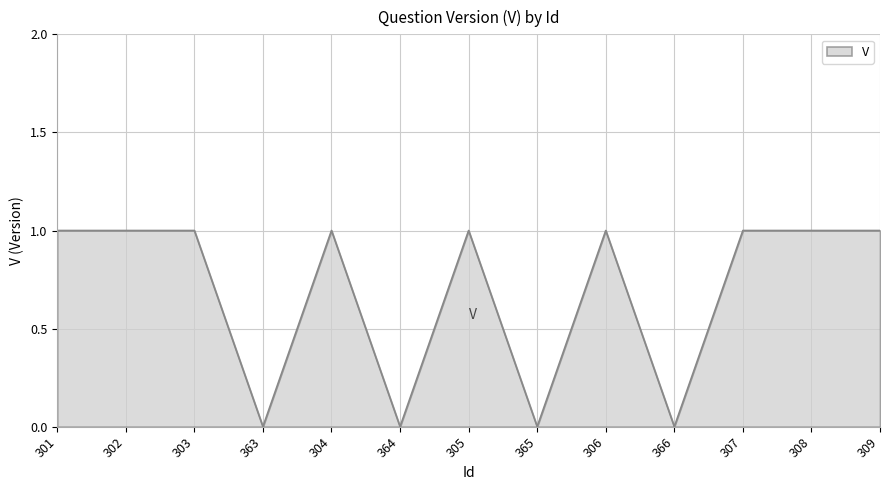

What position from the right is 366?

4